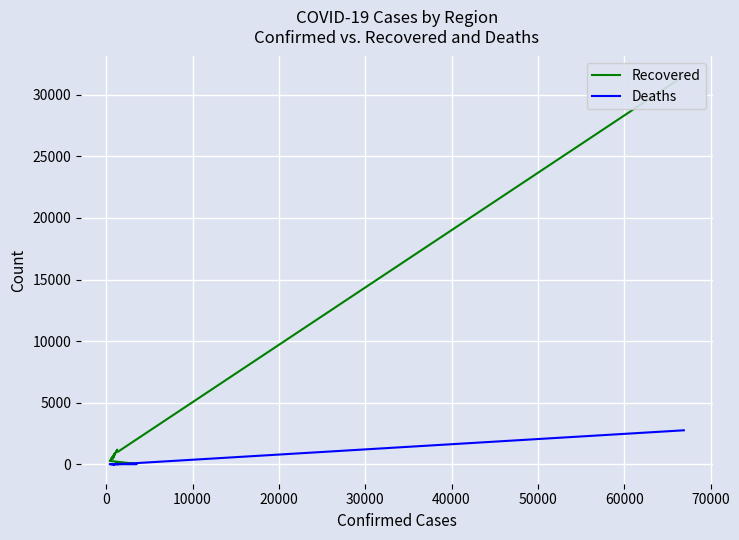

What is the difference between the second highest and second lowest values in the Deaths series?

28